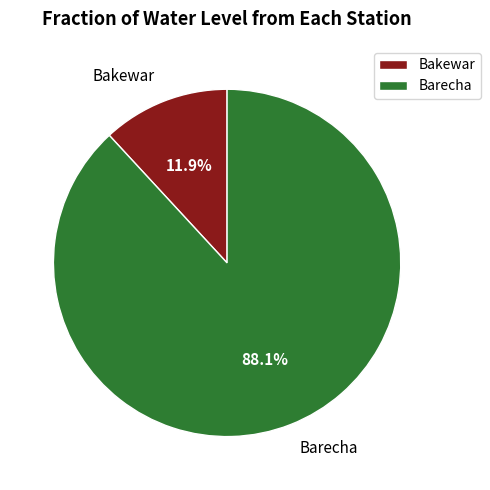

Does Bakewar represent more than half of the total?

No